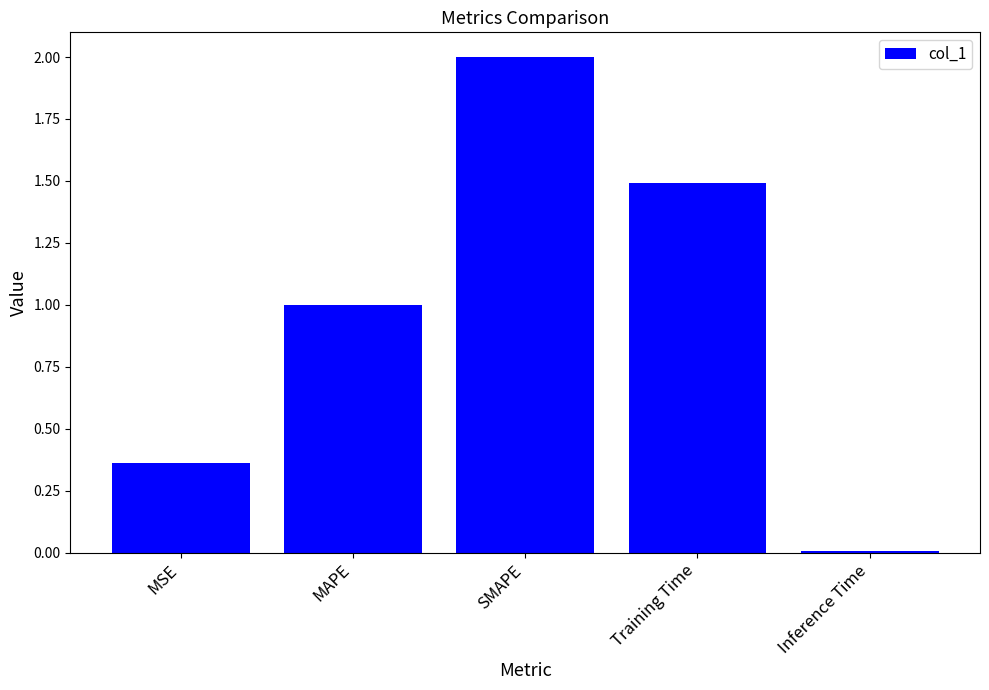

List the labels in order of value, largest first.

SMAPE, Training Time, MAPE, MSE, Inference Time